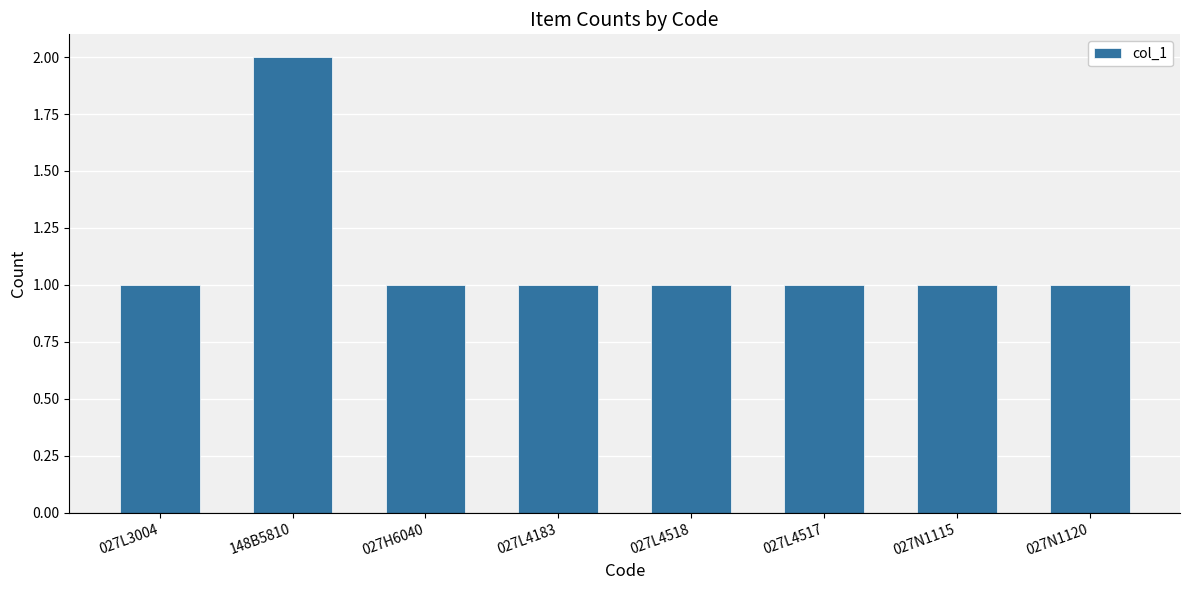

What is the smallest value displayed?

1